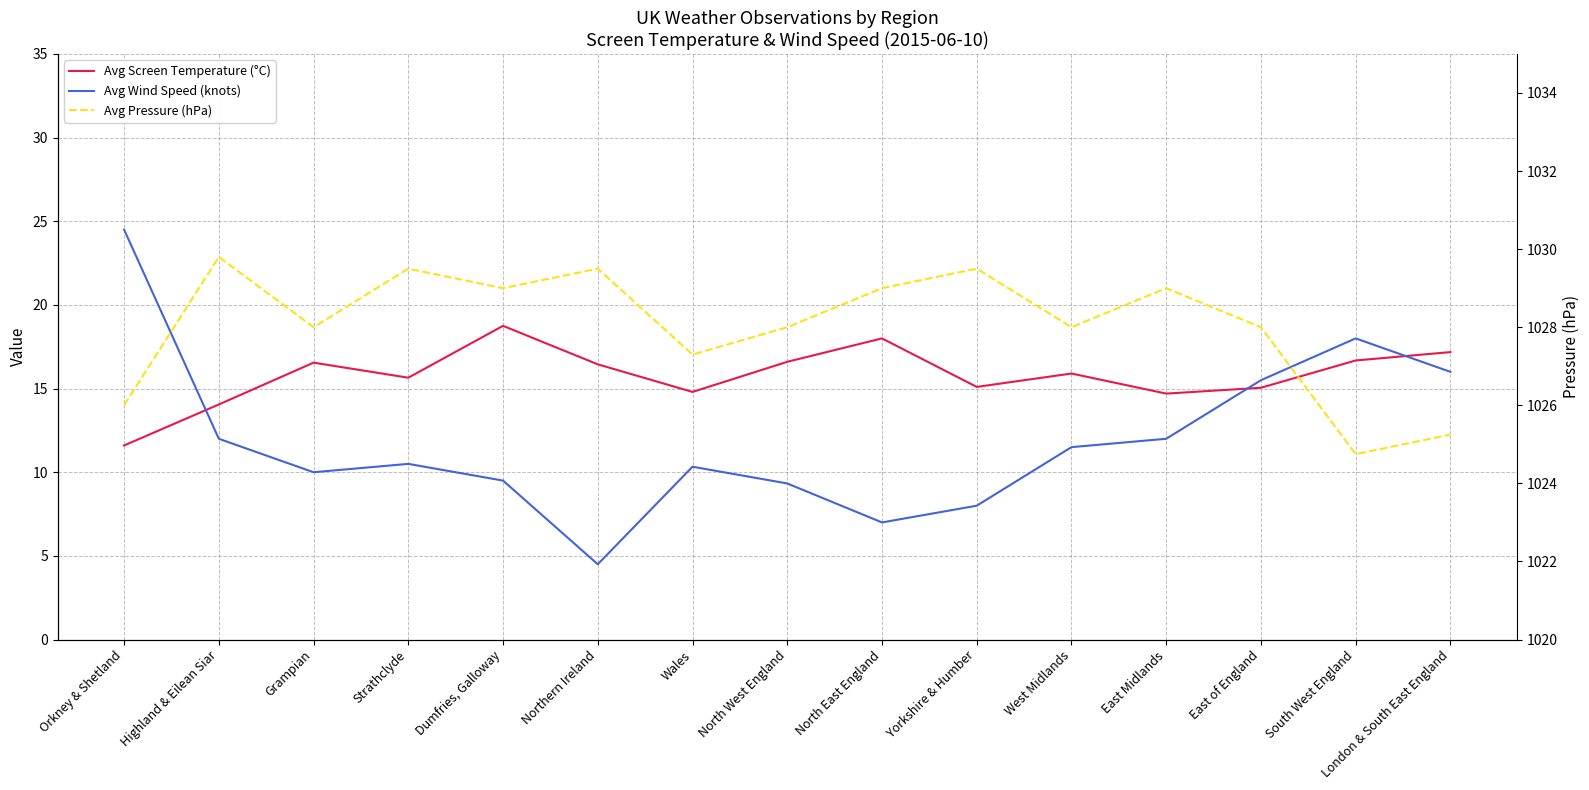

Is this an area chart (filled region under the line)?

No